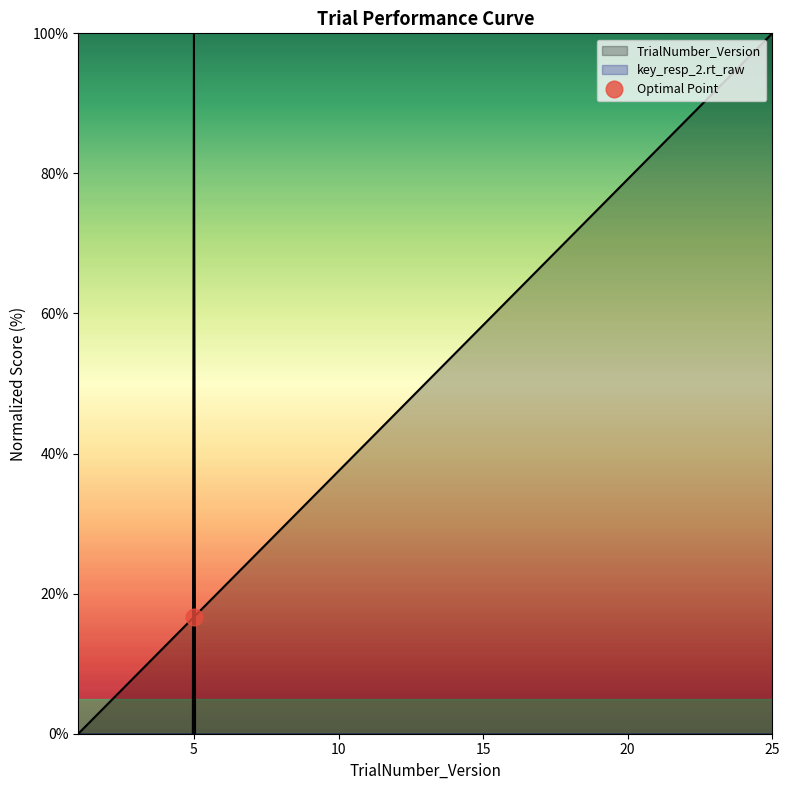

What is the difference between the maximum and minimum values in the key_resp_2.rt_raw series?

8000.0